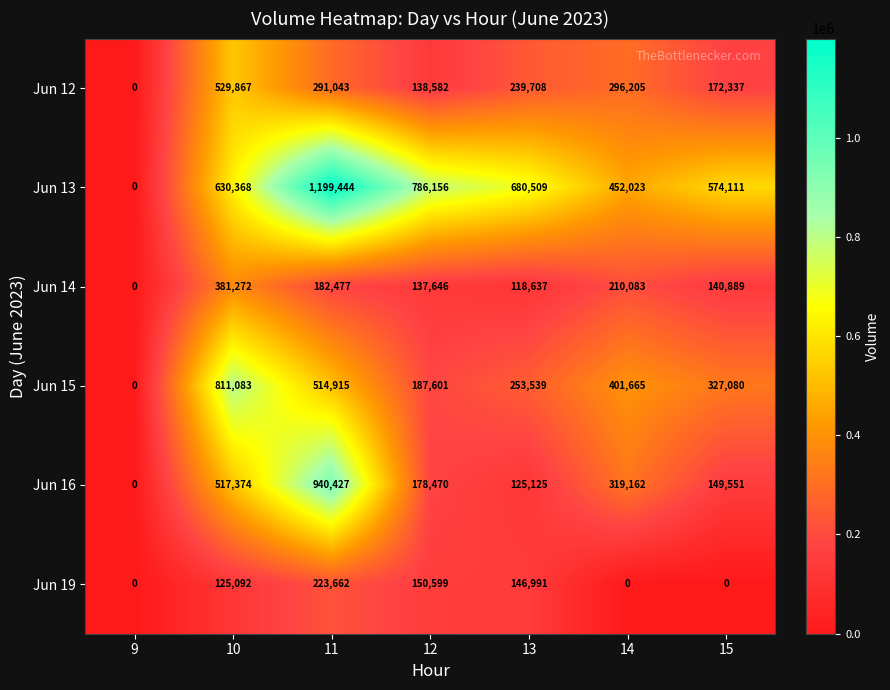

Where is Jun 12 nearest to the value 264933?

13